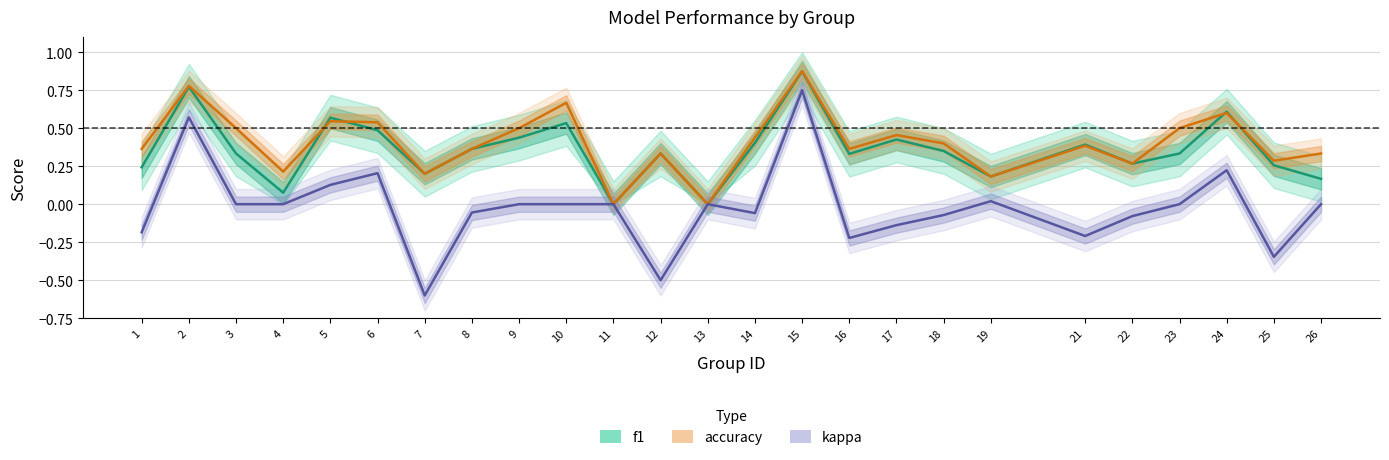

The value of f1 at 11 is 0.0. True or false?

True